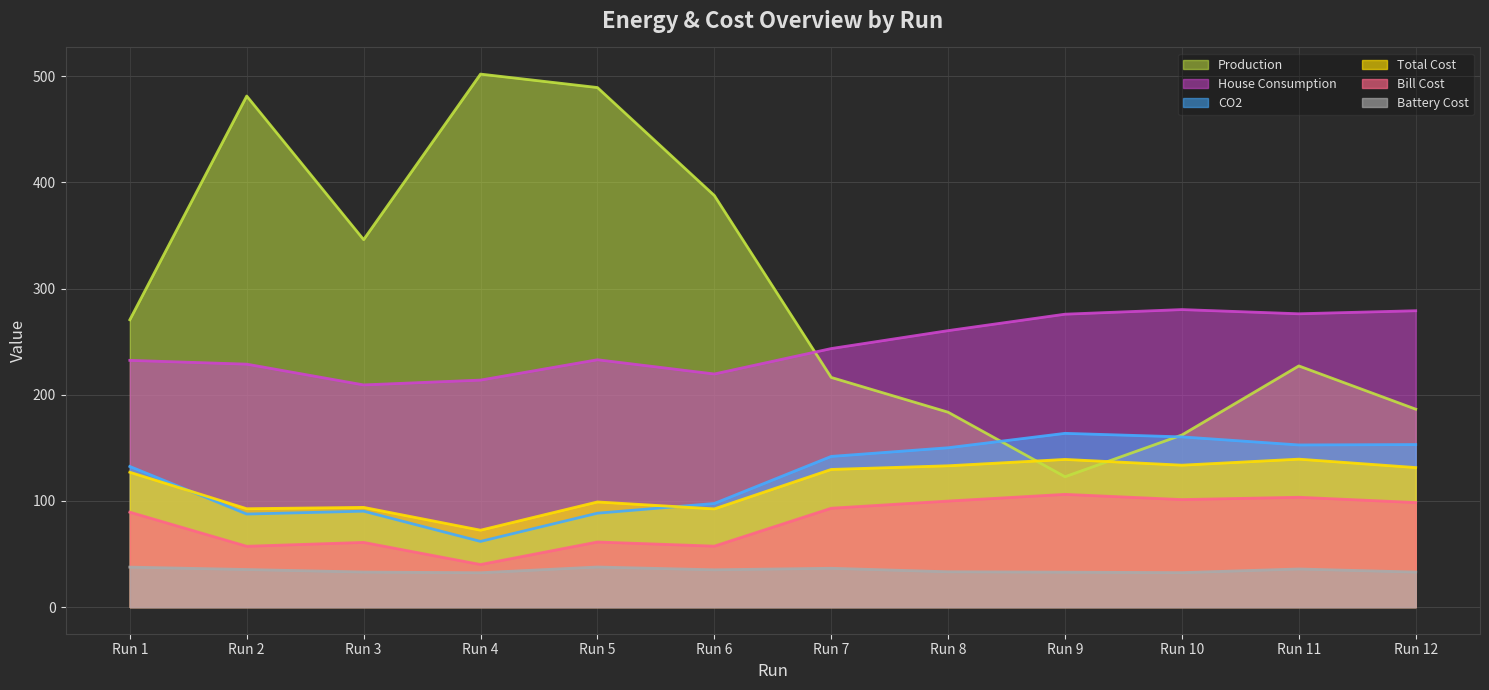

Which series has the largest total across all categories?

Production